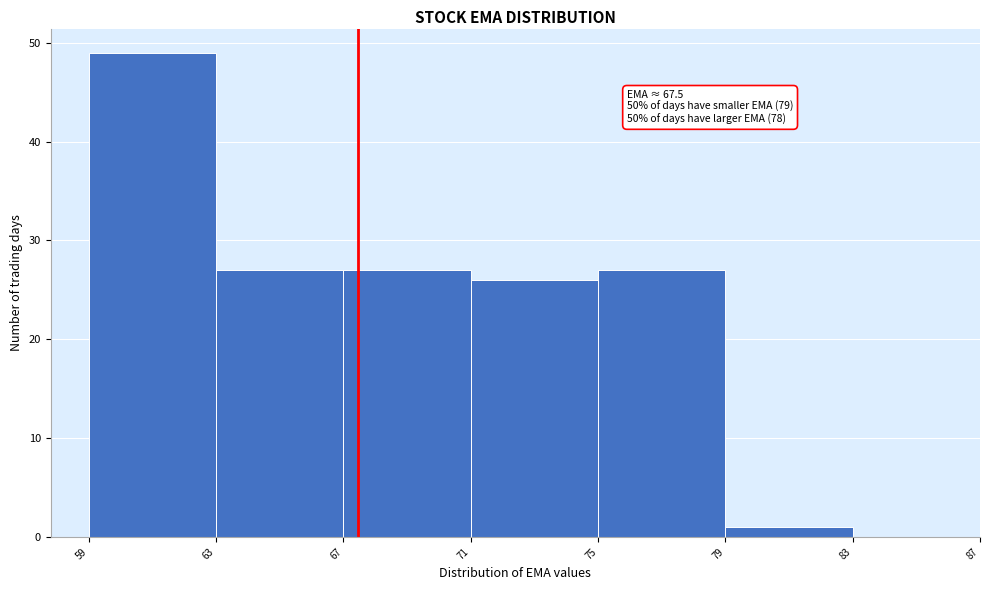

Which range on the x-axis has the tallest bar?

59 to 63